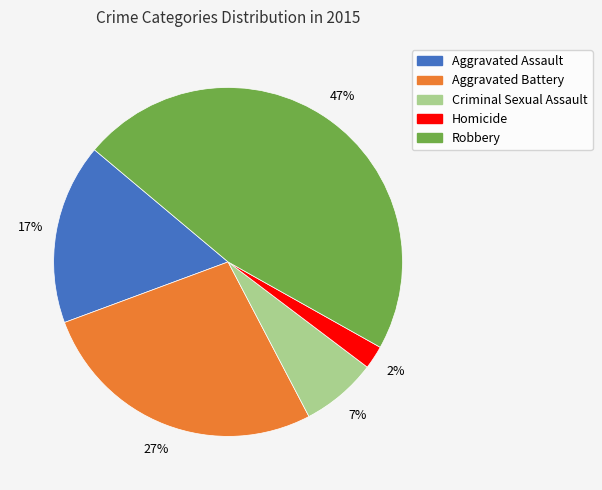

To the nearest percent, what is the difference between the largest and smallest slice percentages?

45%